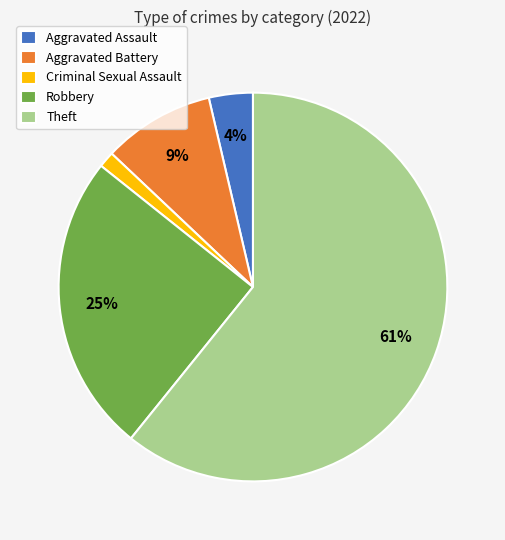

True or false: Aggravated Assault accounts for 4% of the total.

True